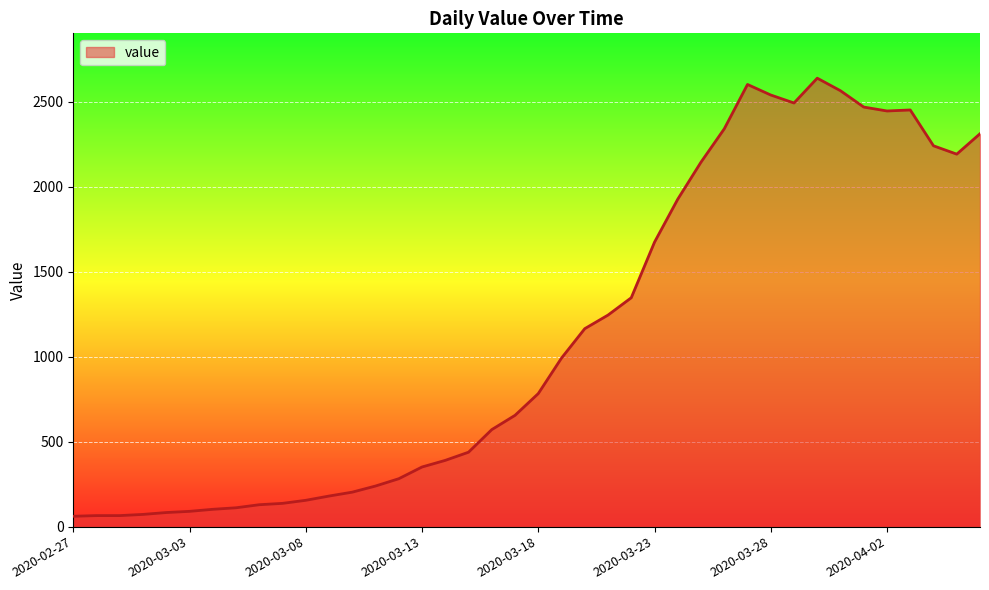

What is the smallest value displayed?

61